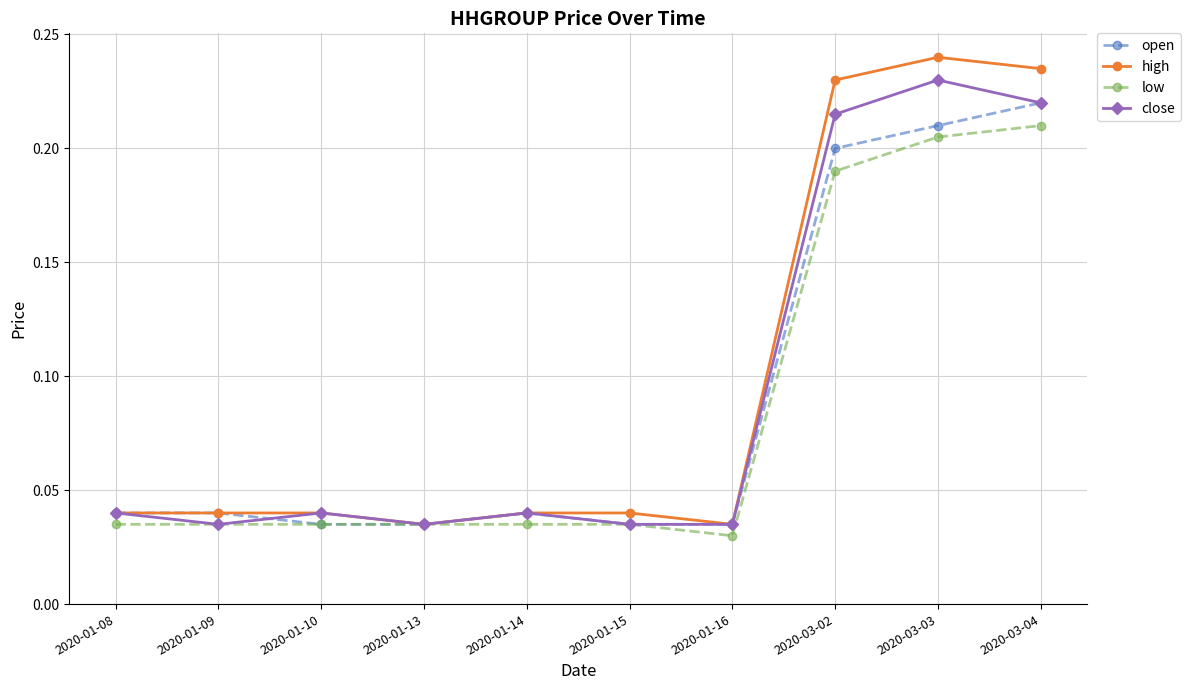

What is the label of the 2nd point from the left?

2020-01-09